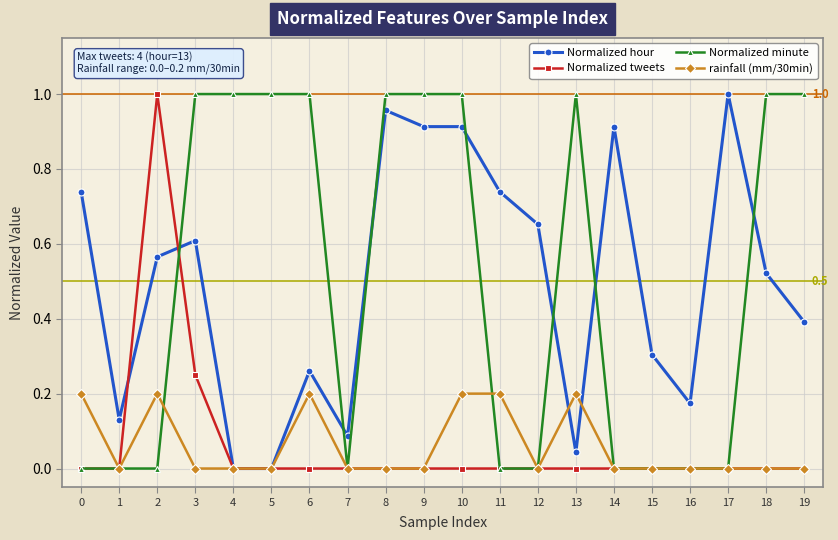

Which category has the highest value in the Normalized hour series?

17